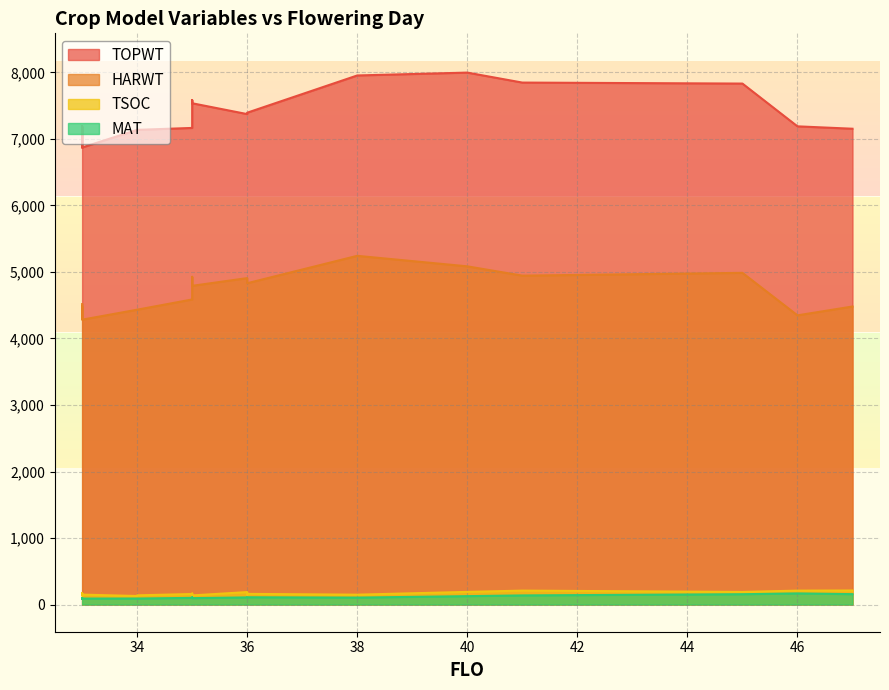

What is the average value of the TOPWT series?

7332